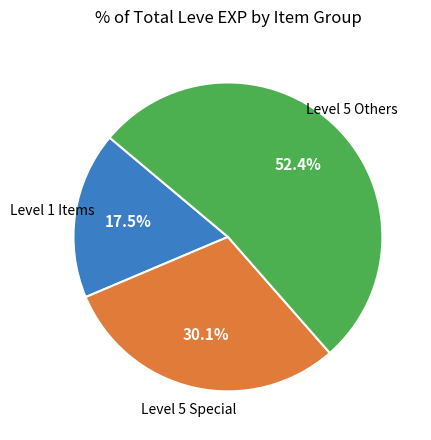

Approximately how many times larger is the value at Level 5 Others compared to Level 1 Items?

3.0